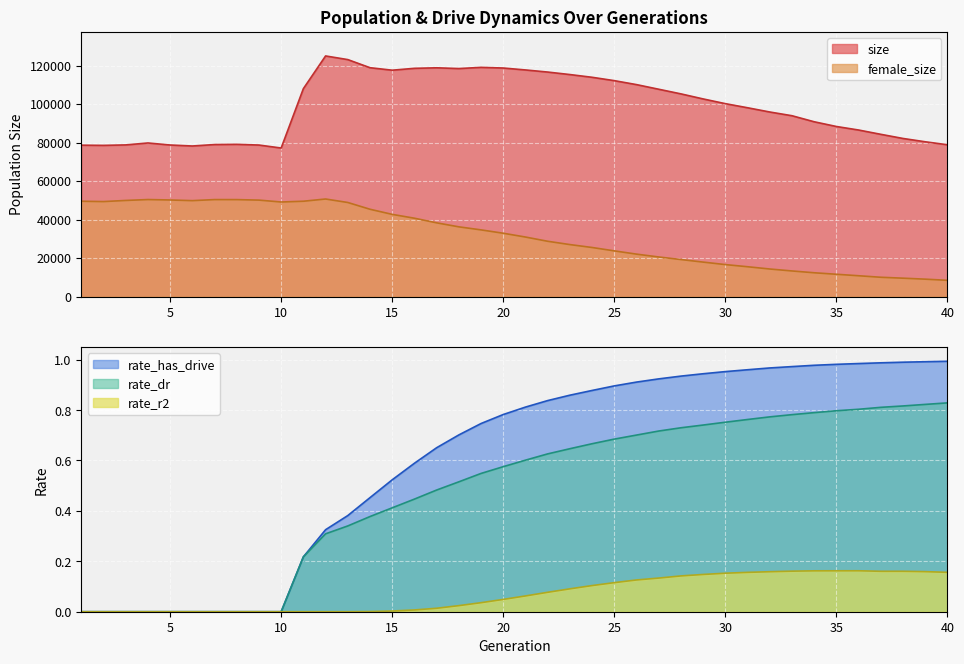

At which category is the sum across all series the highest?

12